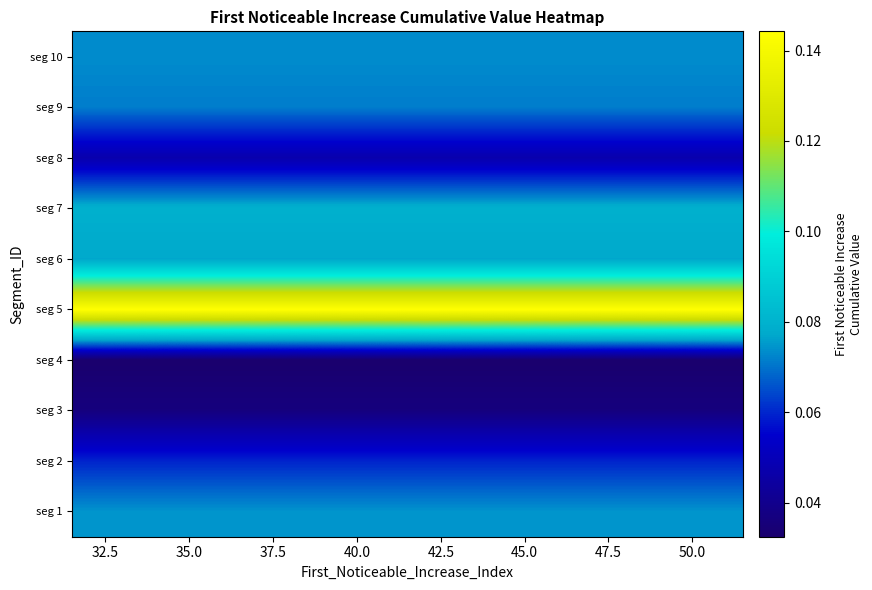

List the series in order of their peak value, highest first.

seg 5, seg 7, seg 6, seg 1, seg 10, seg 9, seg 2, seg 8, seg 3, seg 4